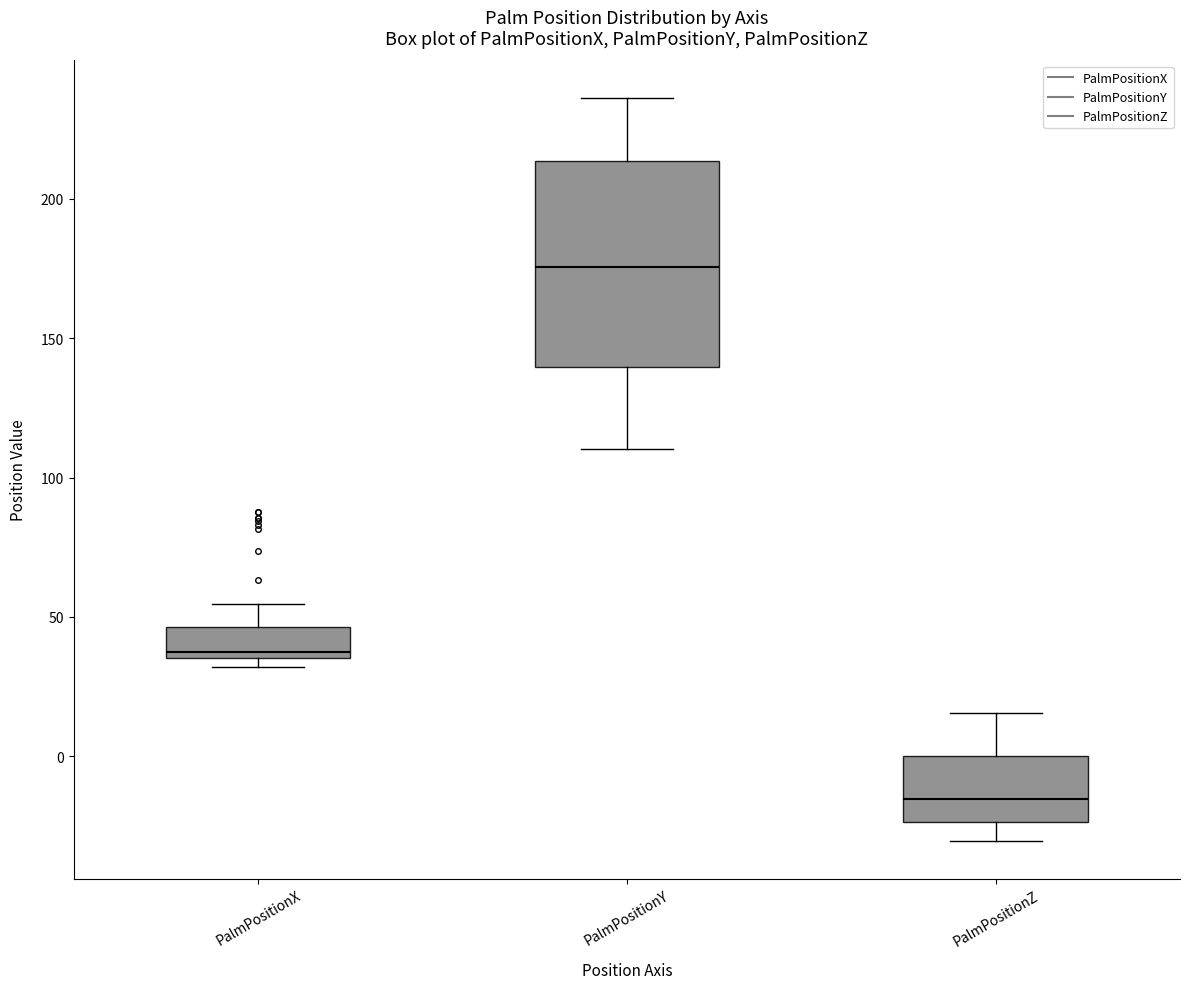

Which box is the tallest, from its lower edge to its upper edge?

PalmPositionY